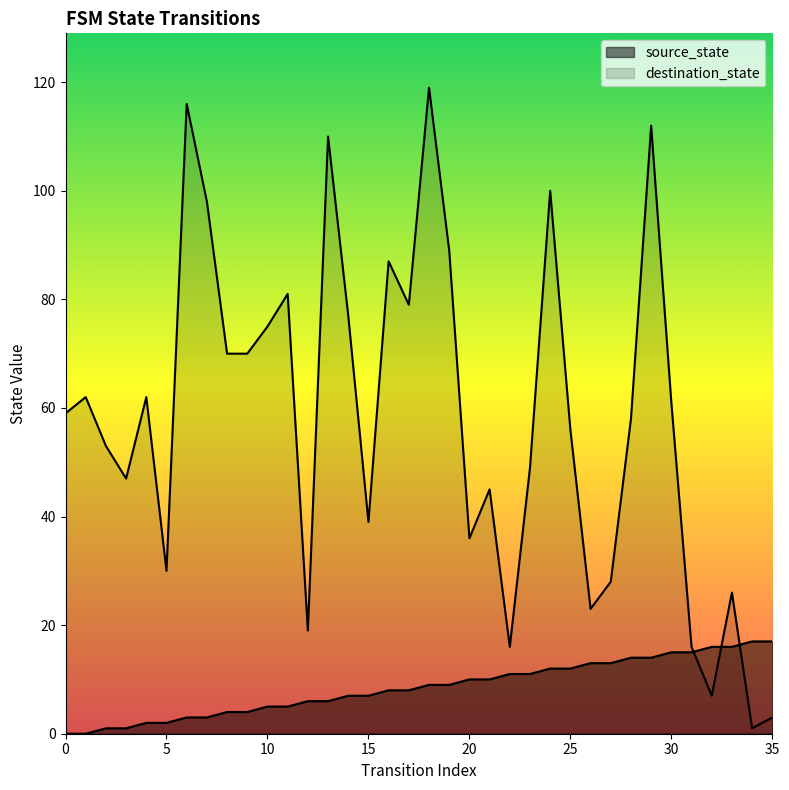

Reading left to right, what are all the values shown in this chart?

source_state: 0=0	1=0	2=1	3=1	4=2	5=2	6=3	7=3	8=4	9=4	10=5	11=5	12=6	13=6	14=7	15=7	16=8	17=8	18=9	19=9	20=10	21=10	22=11	23=11	24=12	25=12	26=13	27=13	28=14	29=14	30=15	31=15	32=16	33=16	34=17	35=17
destination_state: 0=59	1=62	2=53	3=47	4=62	5=30	6=116	7=98	8=70	9=70	10=75	11=81	12=19	13=110	14=77	15=39	16=87	17=79	18=119	19=89	20=36	21=45	22=16	23=49	24=100	25=56	26=23	27=28	28=58	29=112	30=61	31=16	32=7	33=26	34=1	35=3